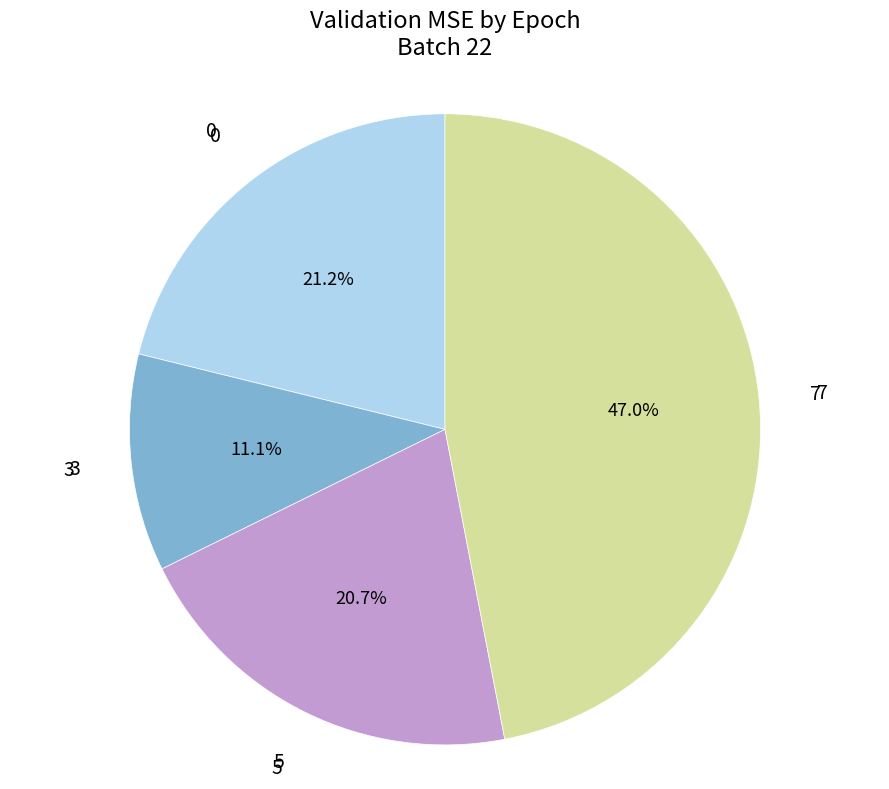

Does any single category account for the majority?

No